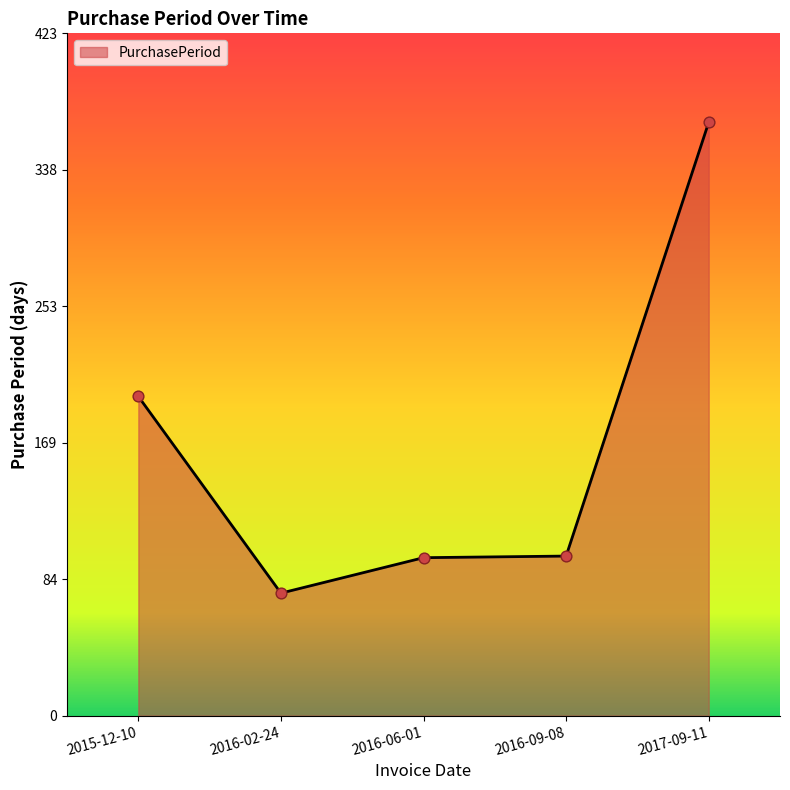

Between 2015-12-10 and 2016-09-08, which is larger?

2015-12-10